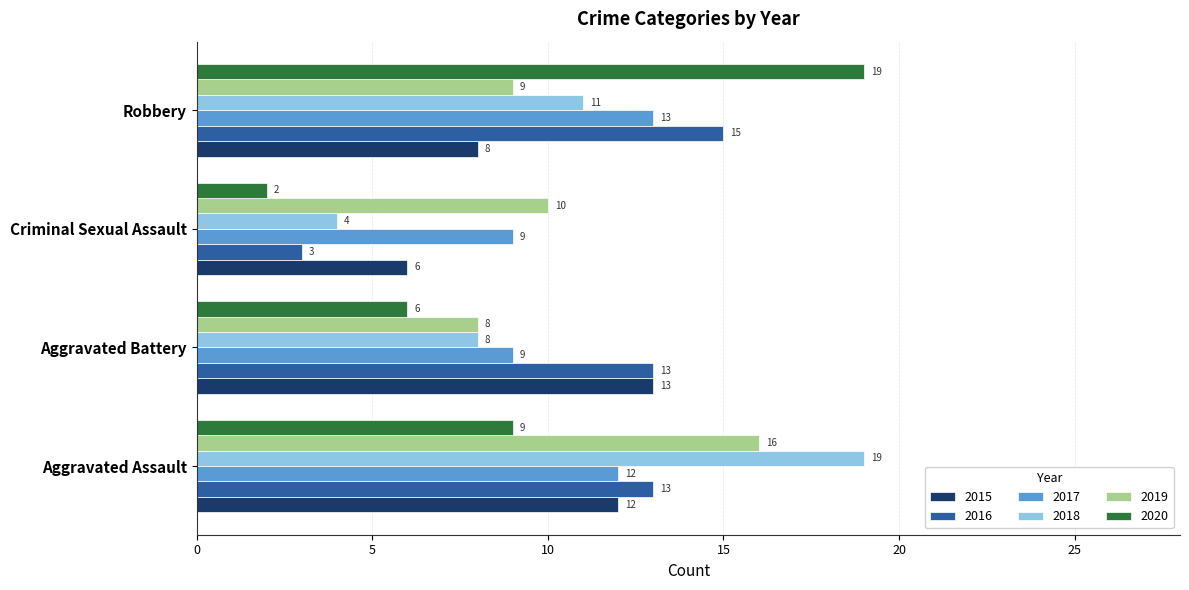

Is it true that 2015 equals 6 at Criminal Sexual Assault?

True